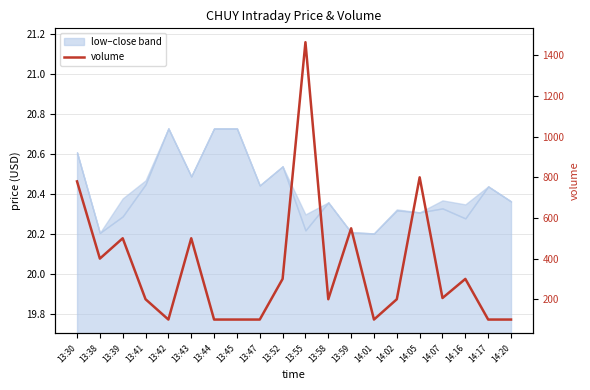

How many categories are shown in the chart?

20